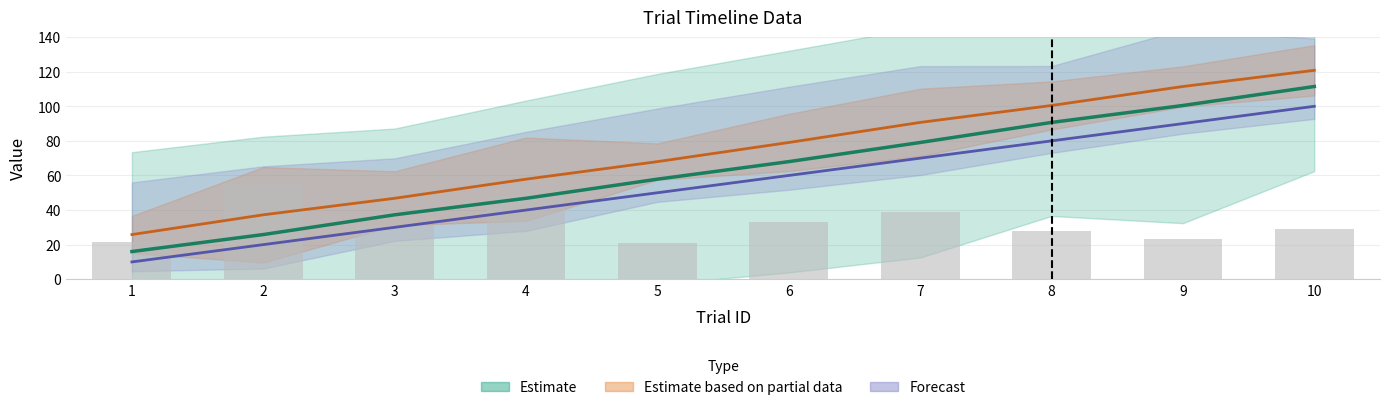

What value does the trialId series have at 6?

60.0